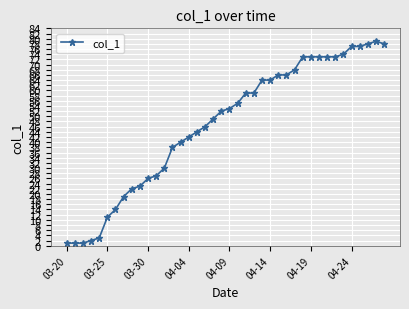

What is the value of the 33rd point from the left?

73